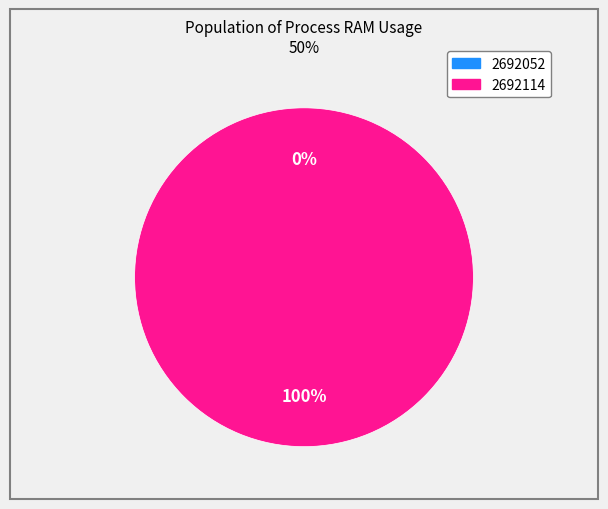

Which category has the biggest portion of the pie?

2692114